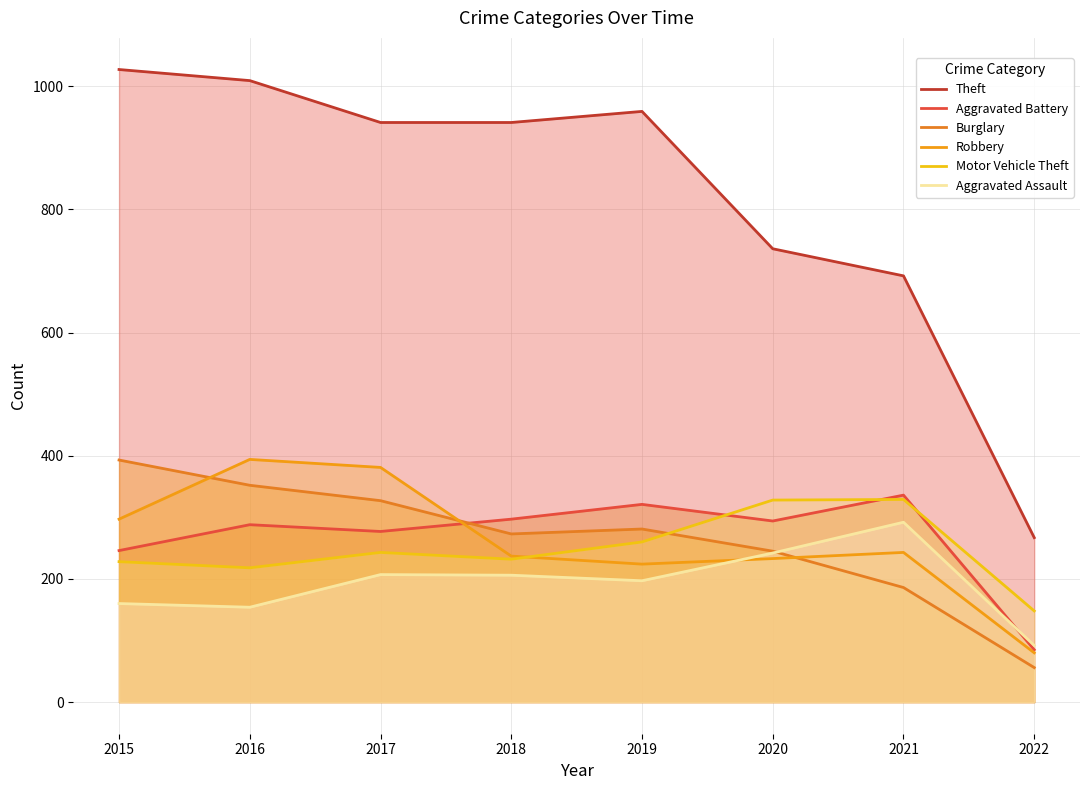

How many times do Aggravated Battery and Burglary cross each other?

1